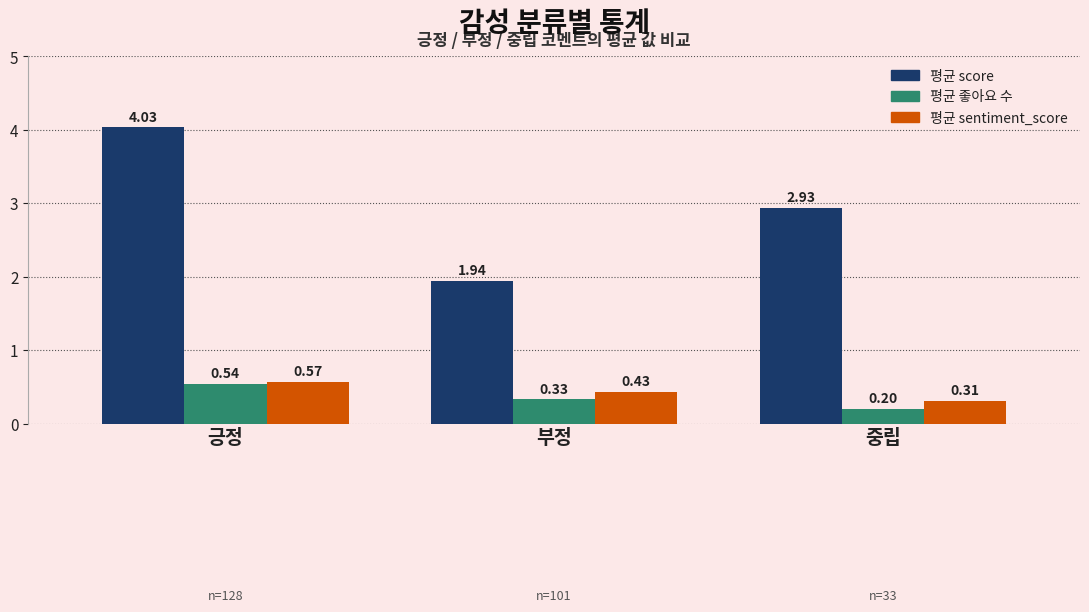

What is the label of the 3rd bar from the right?

긍정